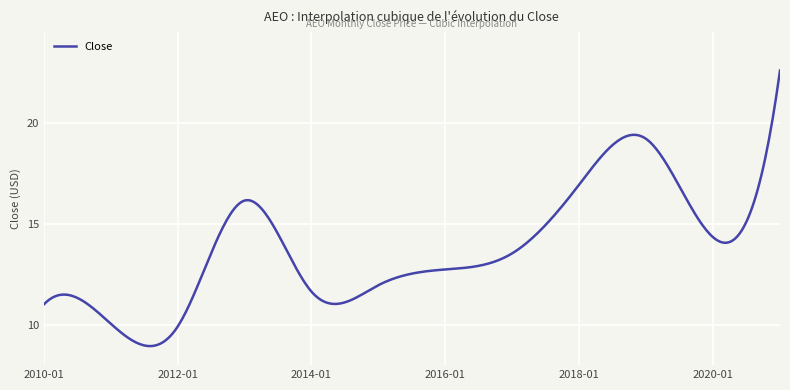

What is the smallest value displayed?

8.9